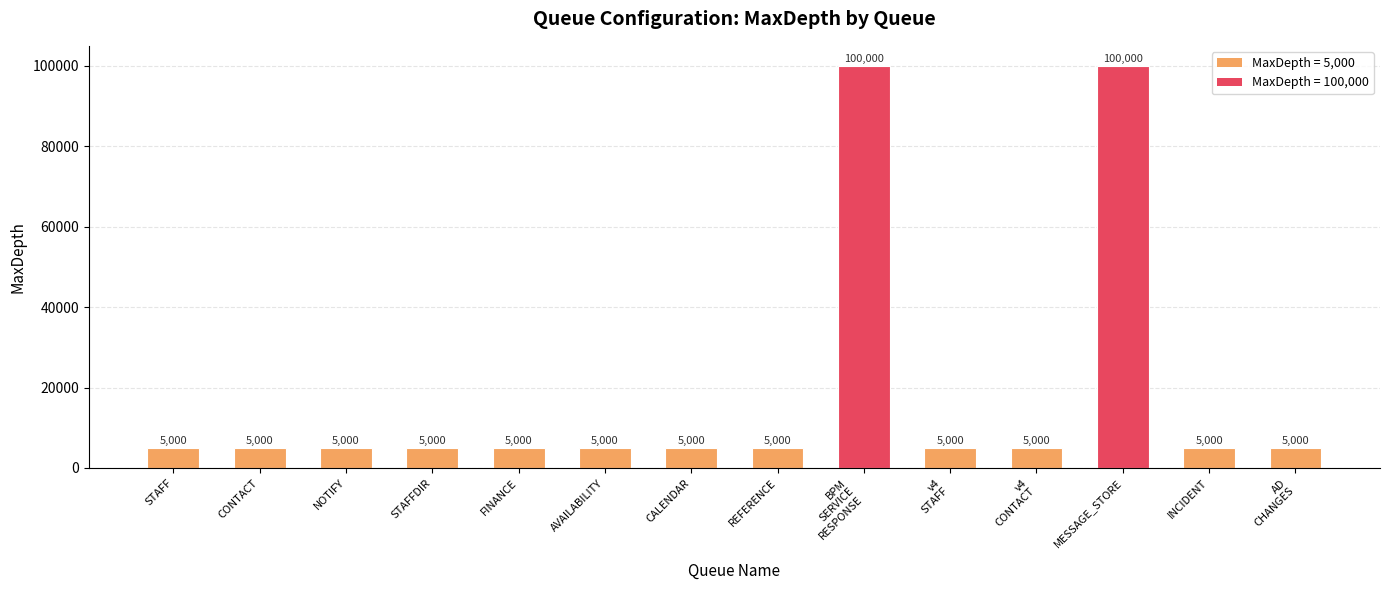

What is the average value?

18571